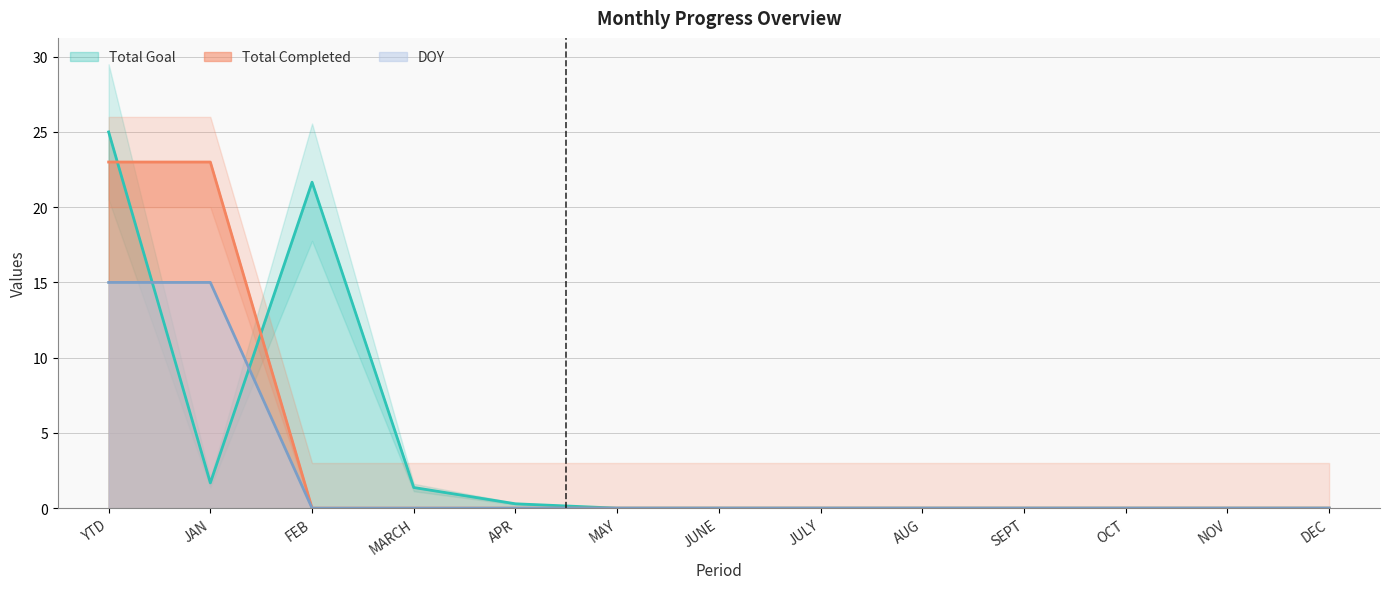

What is the label of the 1st point from the left?

YTD